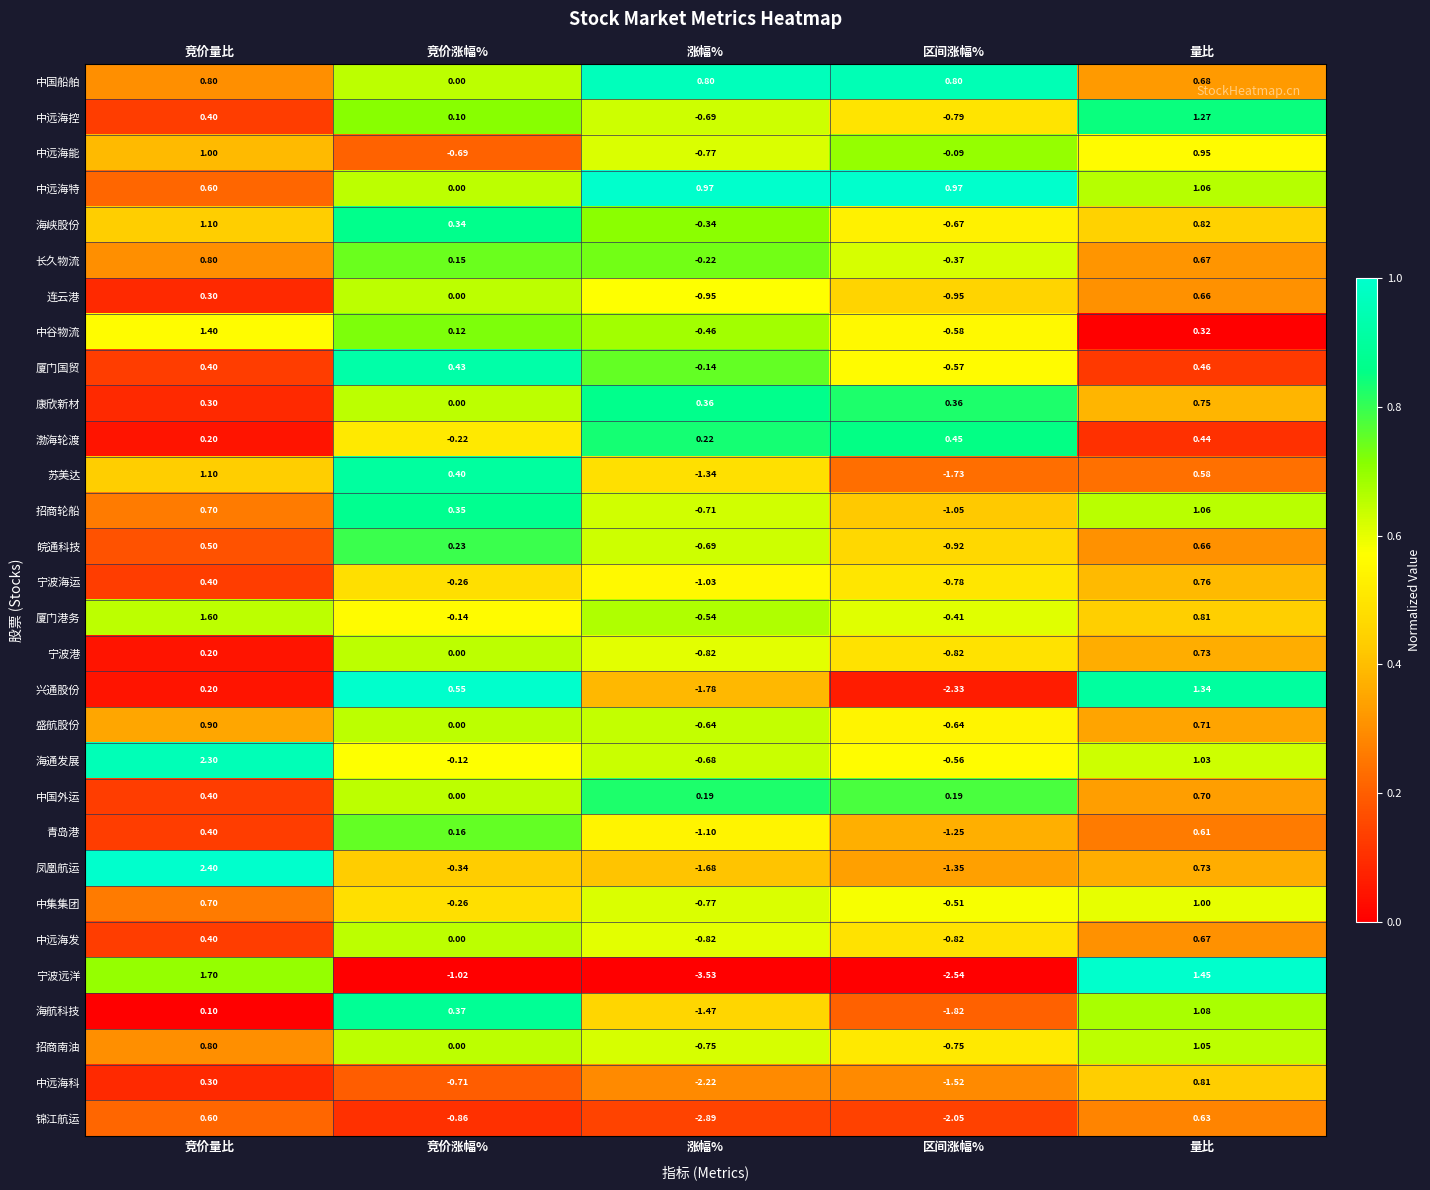

Which series changed the most between 竞价涨幅% and 量比?

宁波远洋